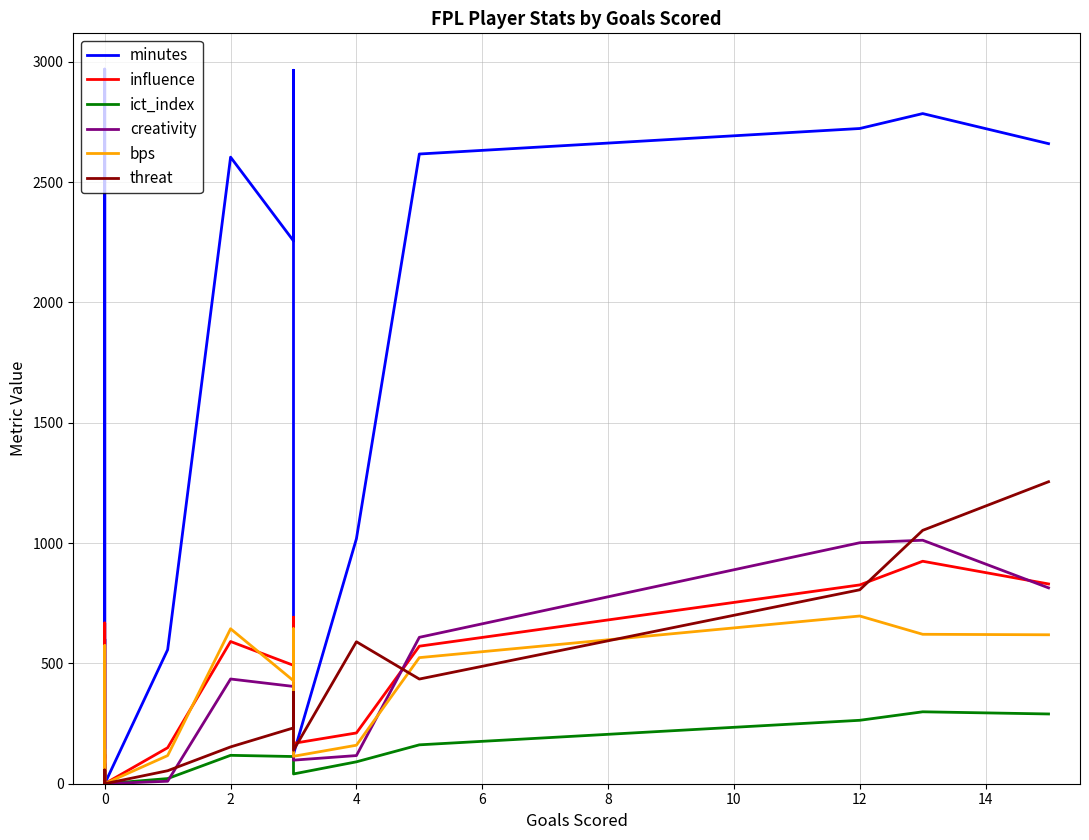

How many categories are shown in the chart?

20